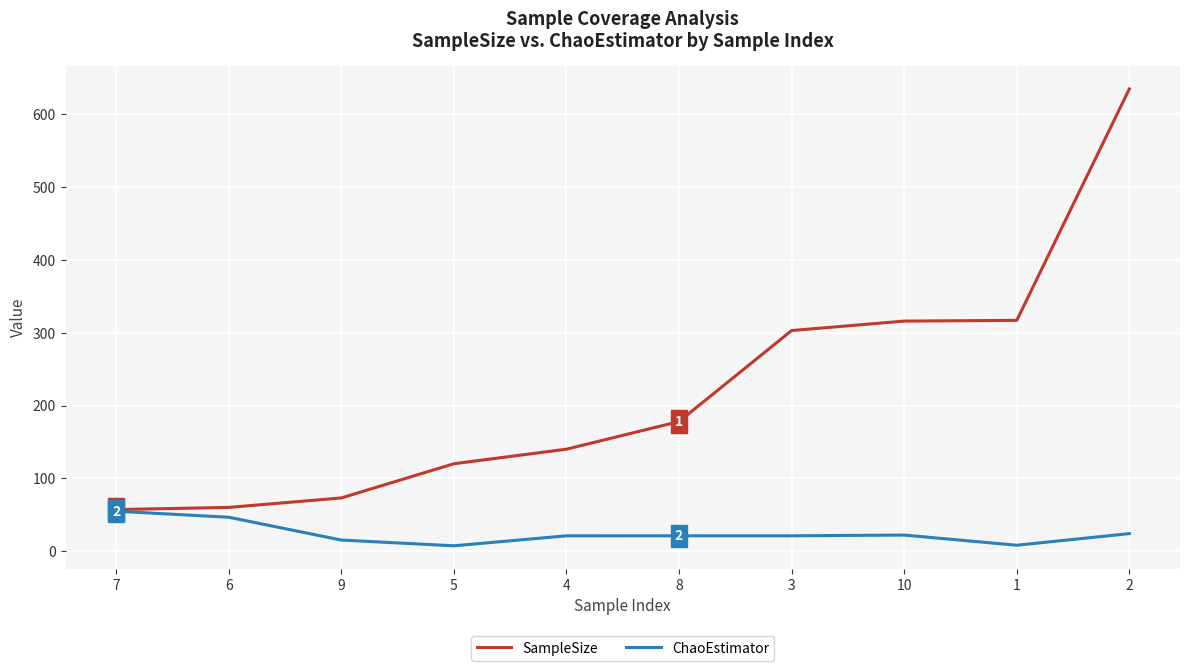

Which series has the largest range (max minus min)?

SampleSize